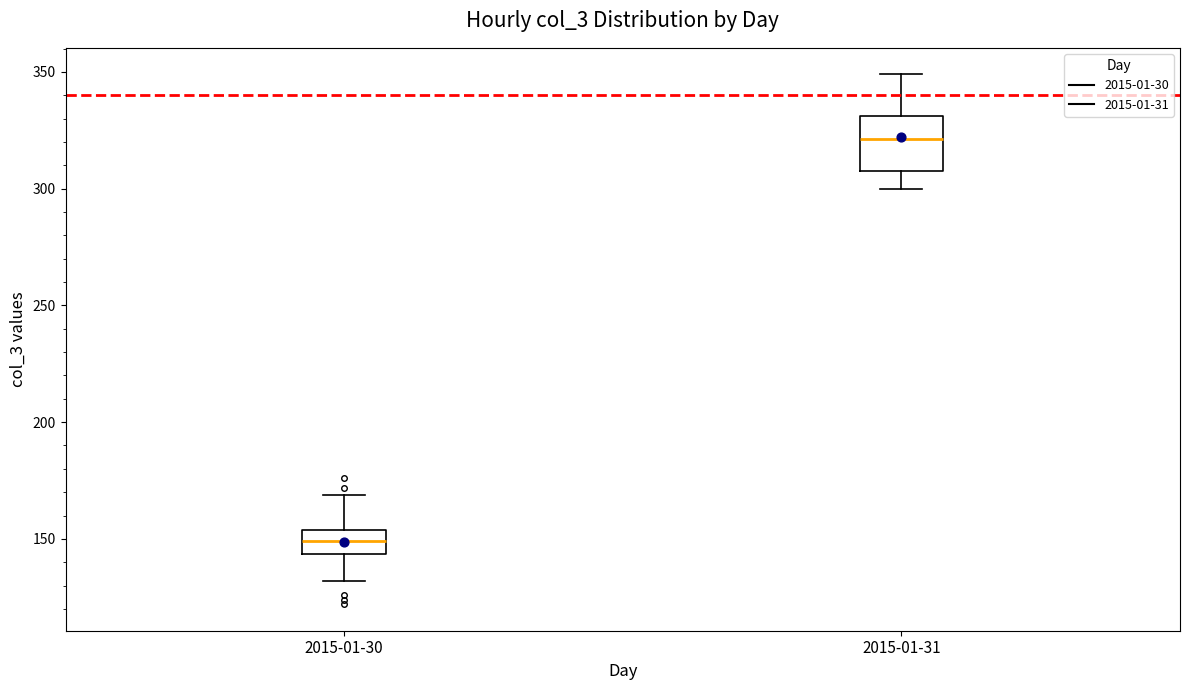

Which box has the lowest median line?

2015-01-30